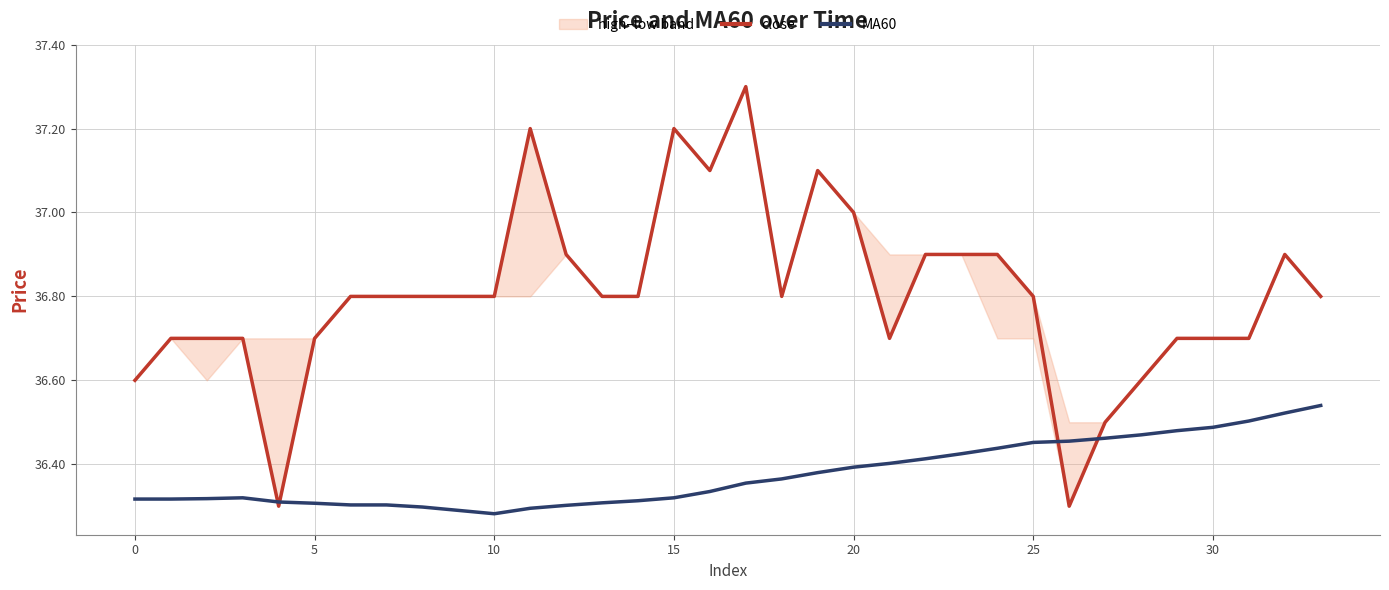

In MA60, how many points are higher than both neighbors (excluding endpoints)?

1